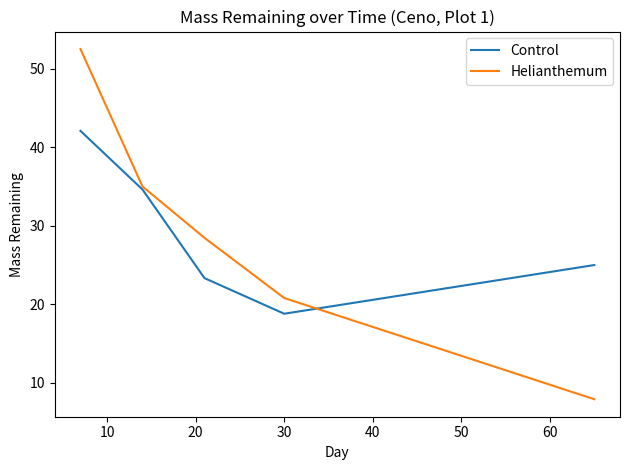

What is the sum of all Control values?

143.8